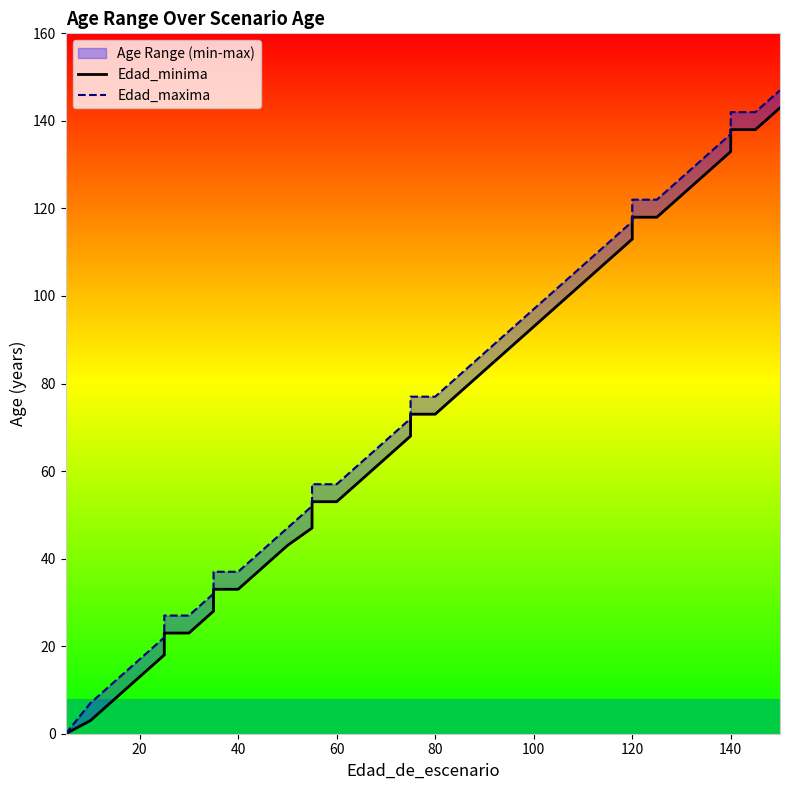

The value of Edad_minima at 12 is 63. True or false?

False